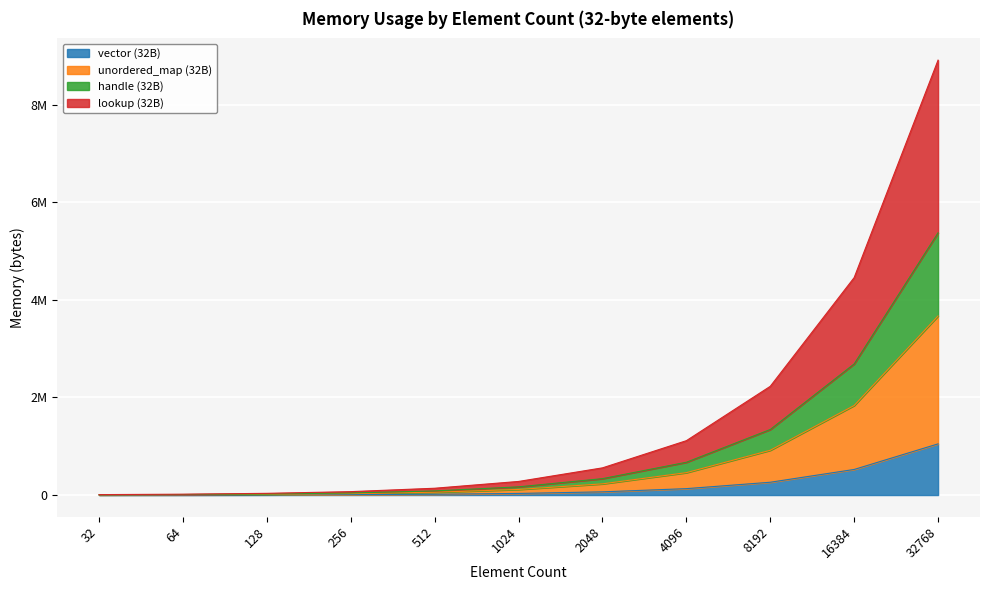

What is the total value across all series at 8192?

4751360